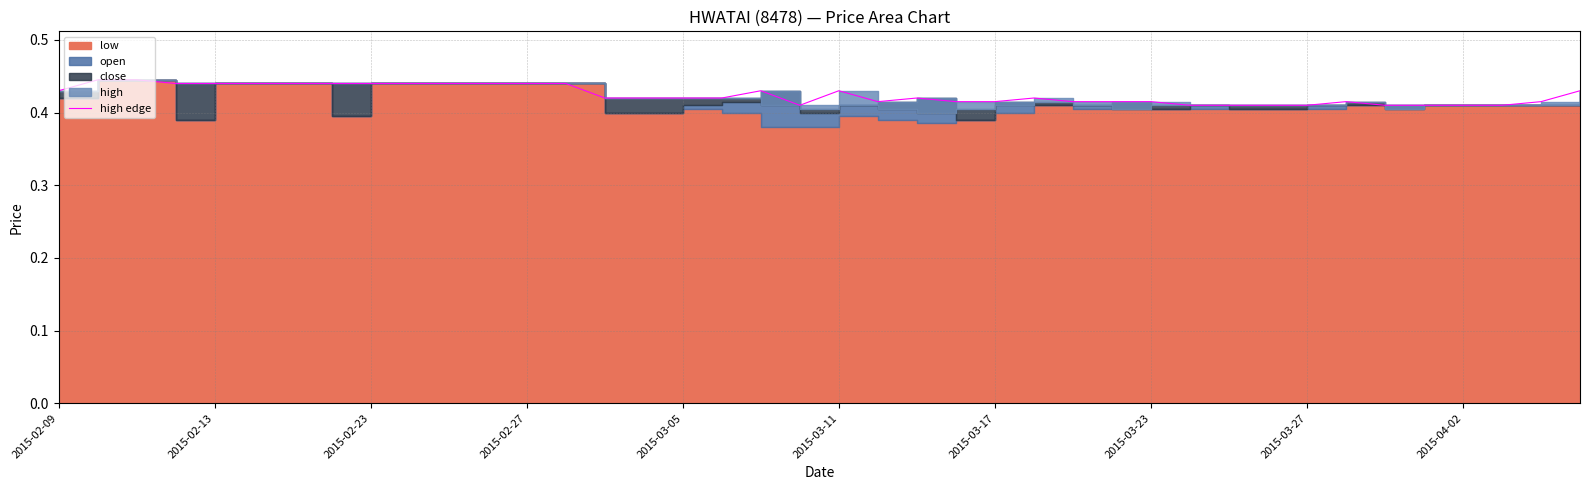

At which category does the chart reach its peak across all series?

2015-02-13